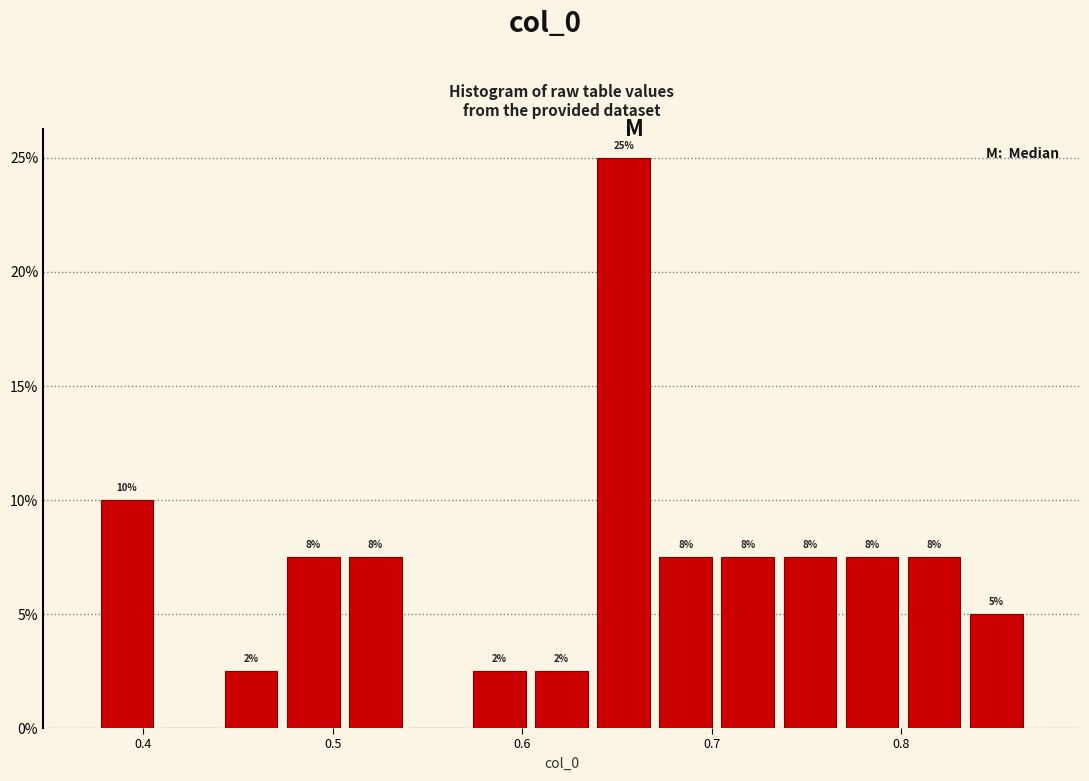

Read against the x-axis, roughly where is the centre of the tallest bar?

0.65